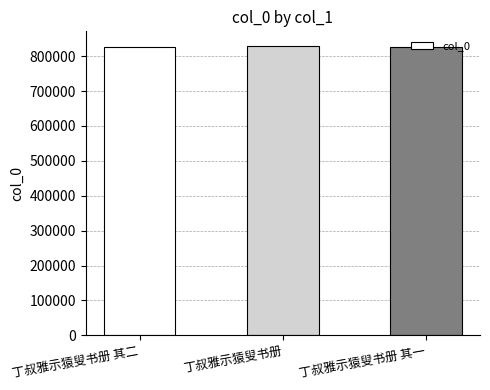

Approximately how many times larger is the value at 丁叔雅示猿叟书册 compared to 丁叔雅示猿叟书册 其一?

1.0